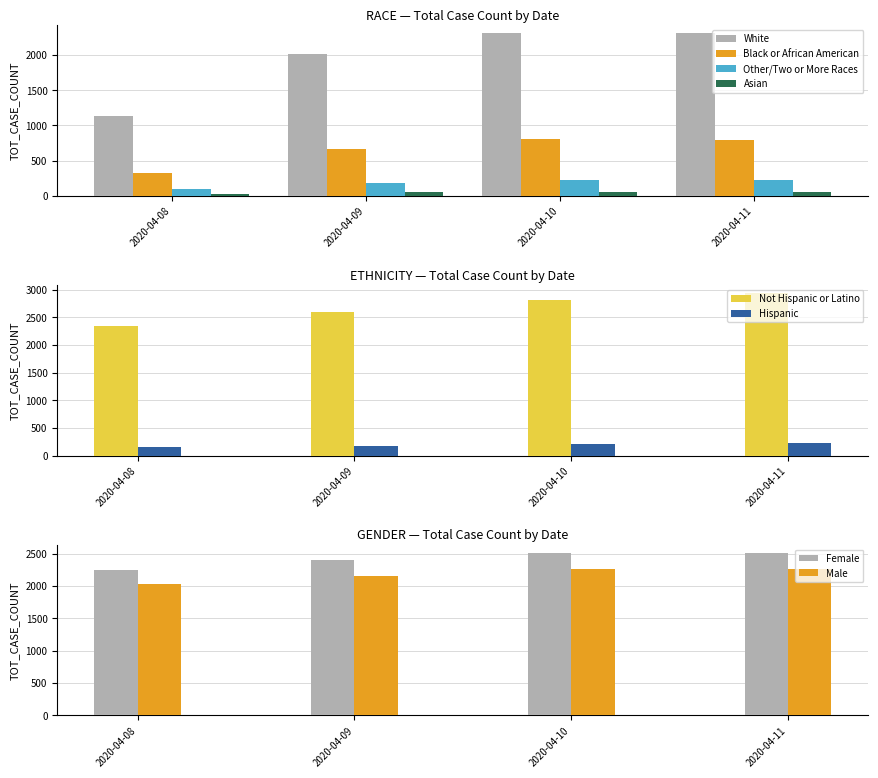

What is the difference between the highest and lowest values at 2020-04-10?

2244